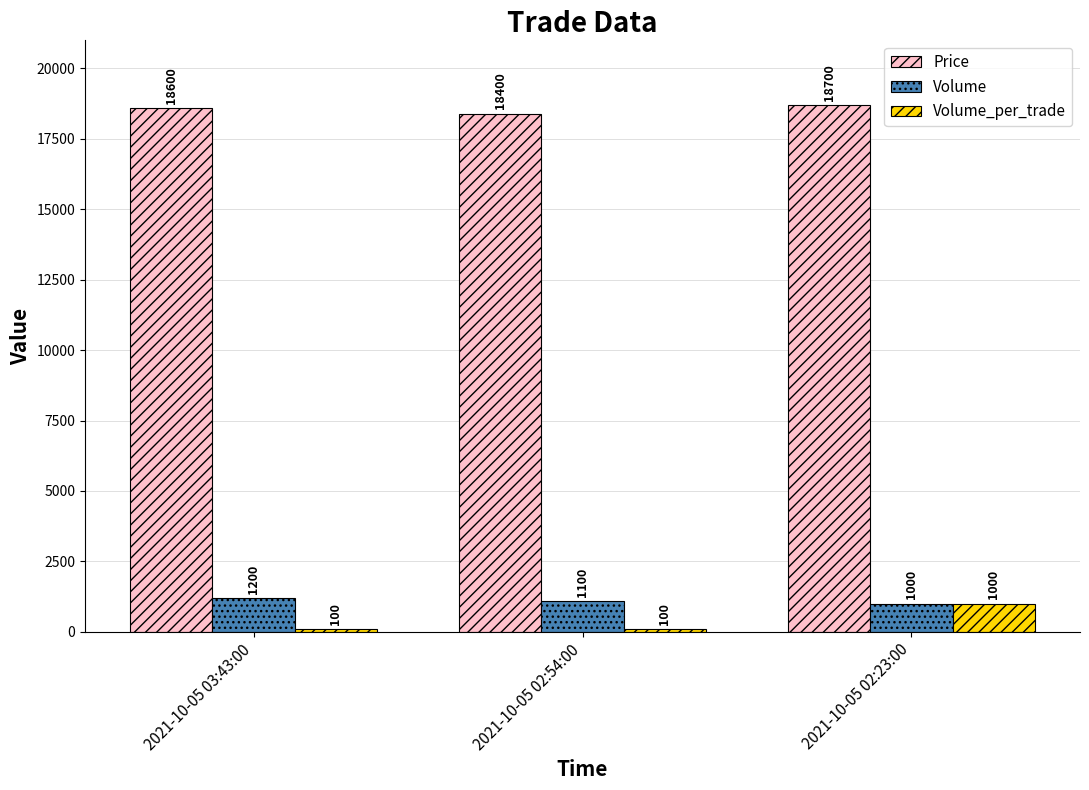

Rank the categories by Volume value from highest to lowest.

2021-10-05 03:43:00, 2021-10-05 02:54:00, 2021-10-05 02:23:00